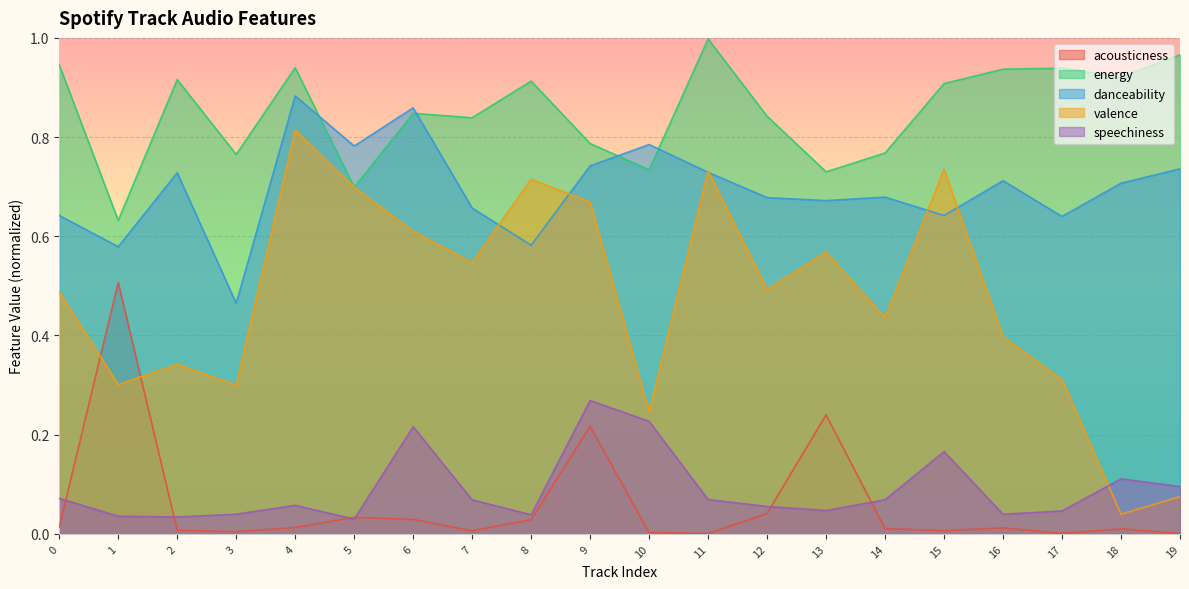

Which series has the largest total across all categories?

energy